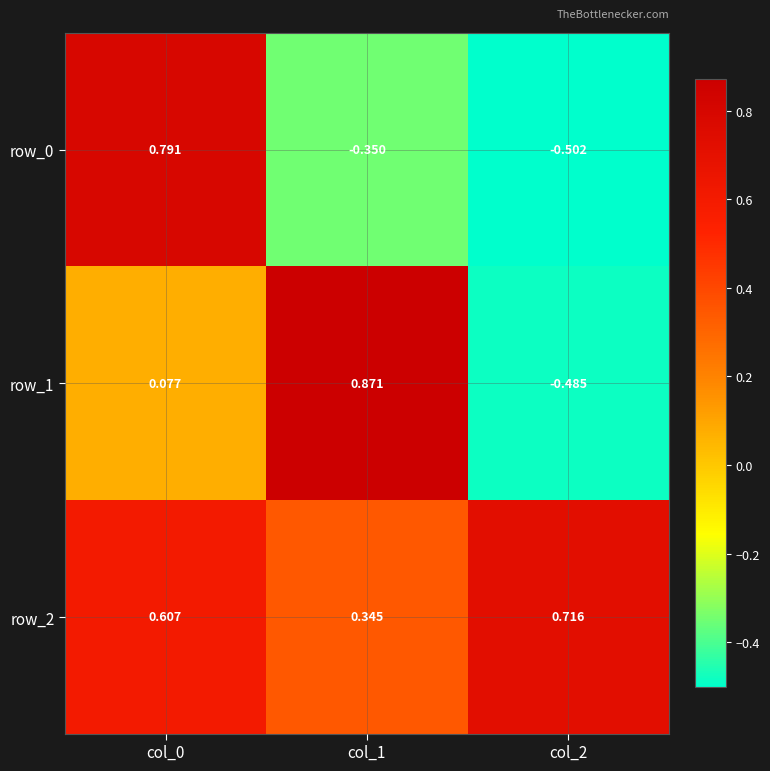

Is the value of row_2 at col_2 greater than the value of row_1 at col_1?

No